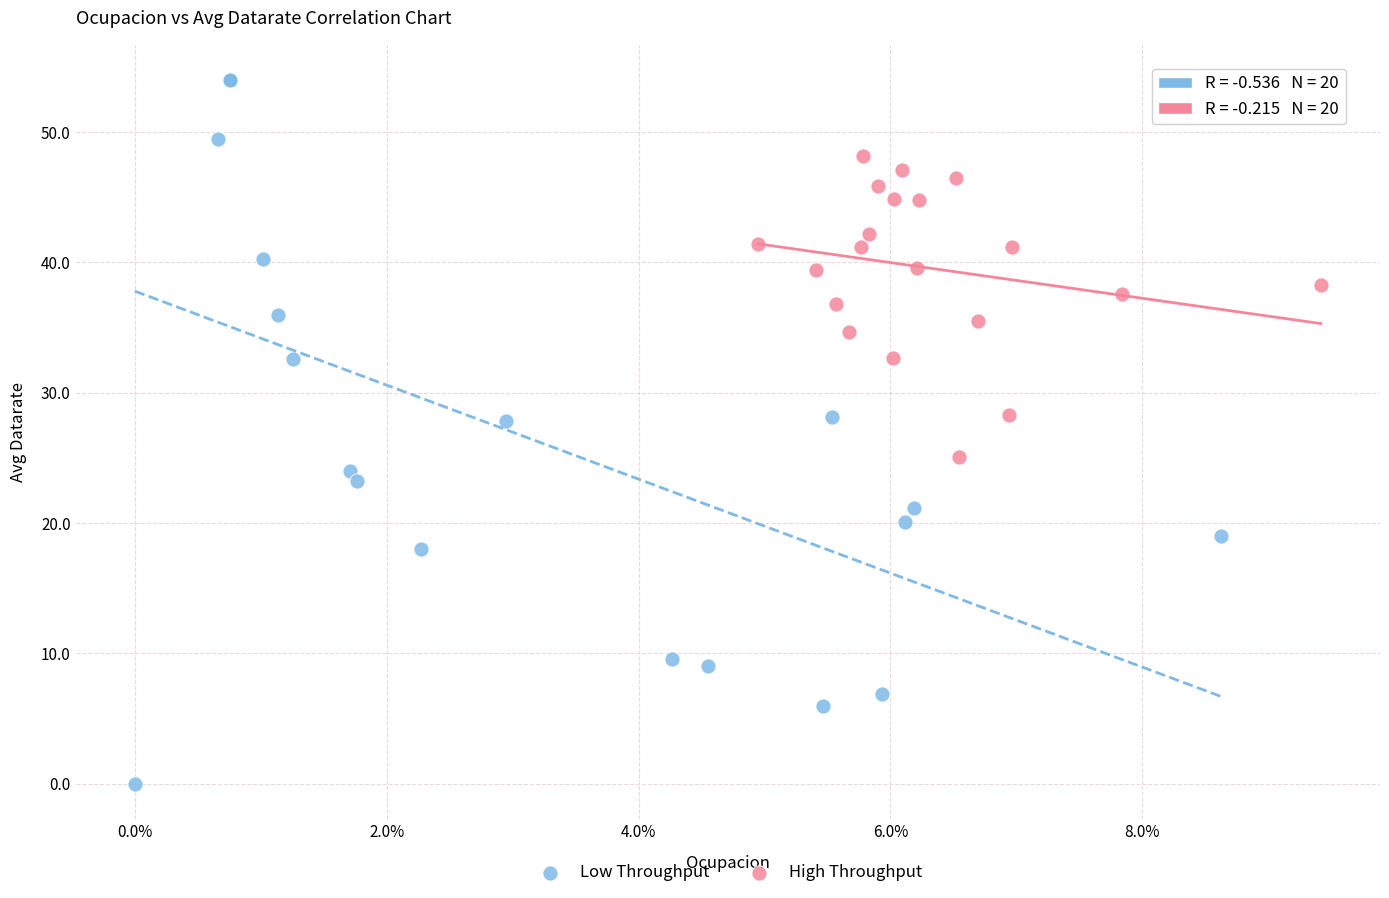

Which series has the widest spread of Y values?

Low Throughput